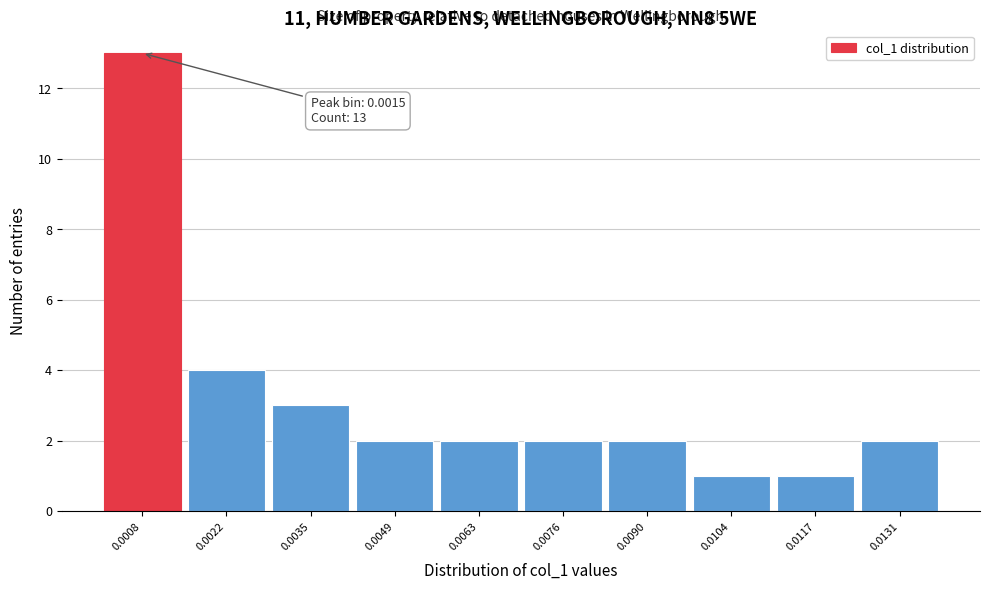

Reading right to left, extract all data points from this chart.

2	1	1	2	2	2	2	3	4	13